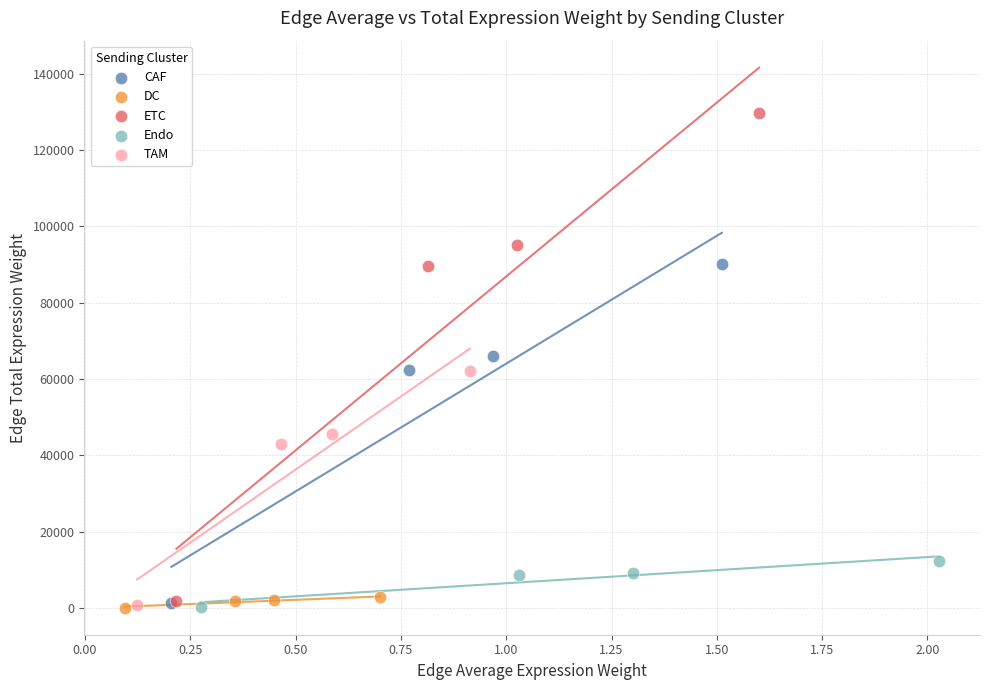

Which series has the widest spread of Y values?

ETC